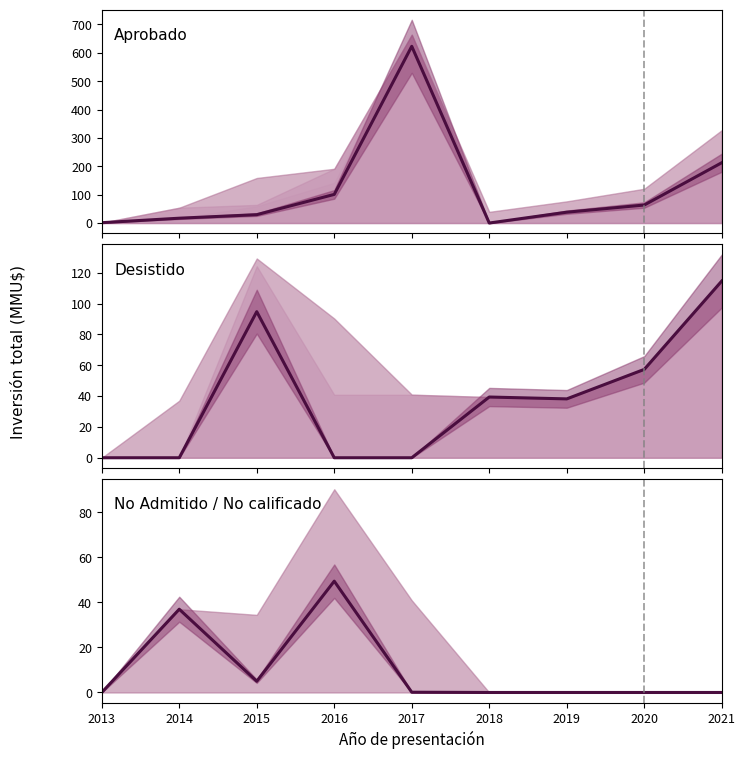

Which category has the lowest value across all series?

2018